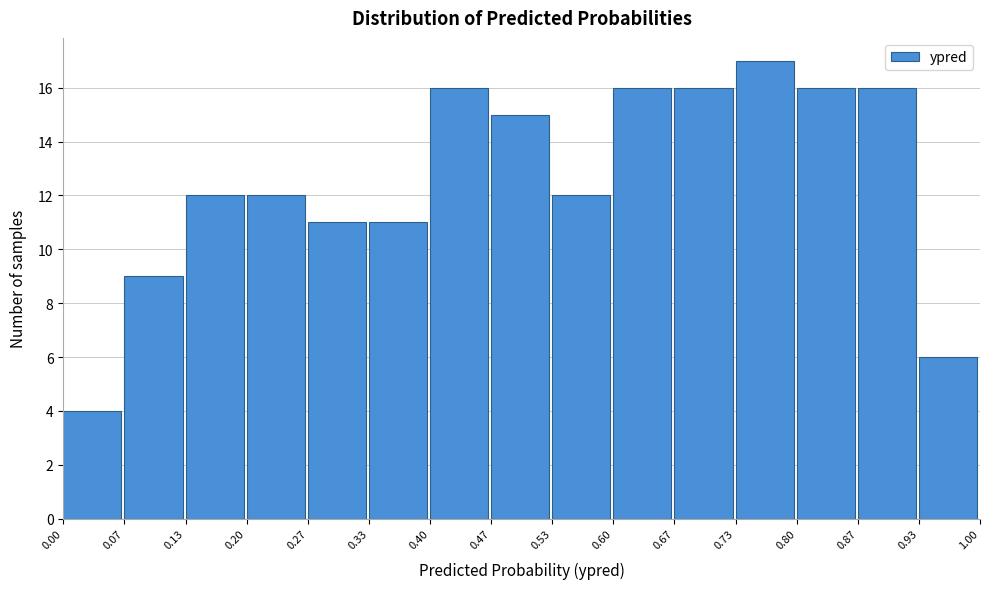

How tall is the bar that spans 0.07 to 0.13 on the x-axis? The values are not printed on the chart, so give them approximately, as read against the axis.

9